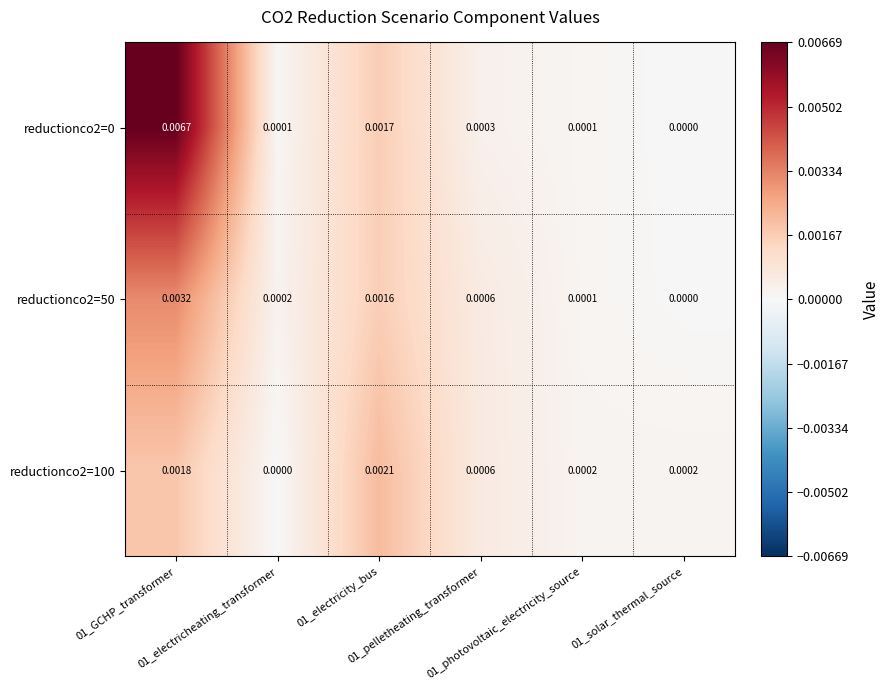

Rank the series by their average value, from highest to lowest.

reductionco2=0, reductionco2=50, reductionco2=100